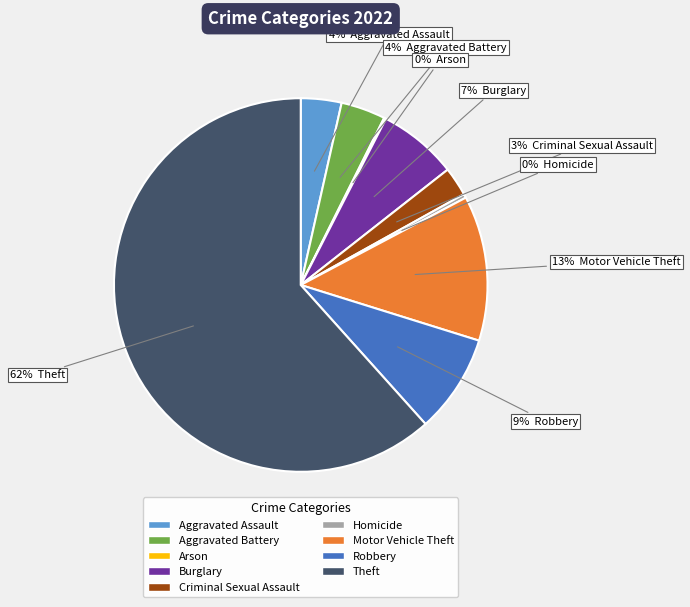

Which category accounts for the majority?

Theft